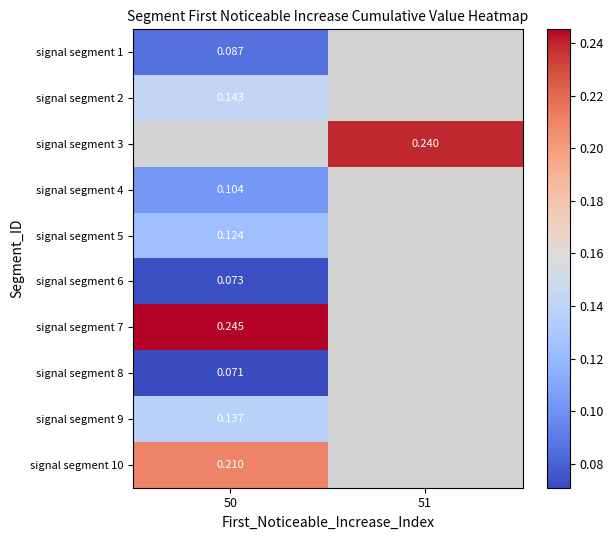

How many series are shown in this chart?

10